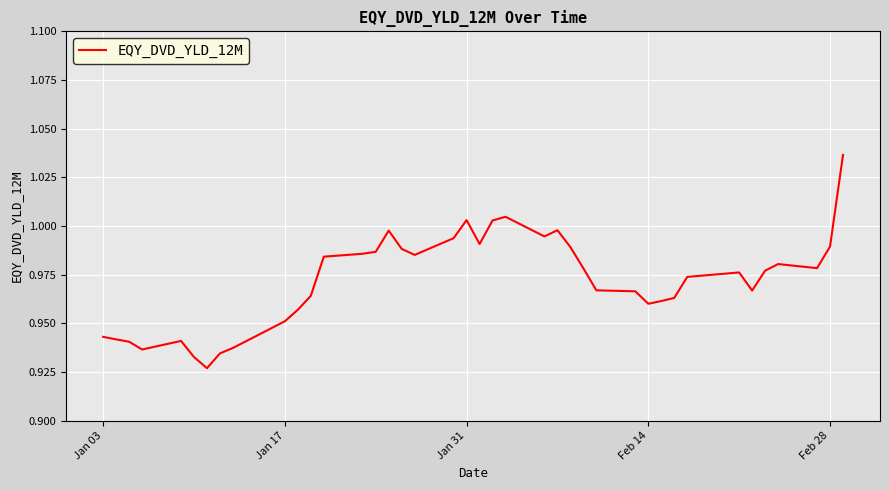

How many lines are shown in the chart?

1